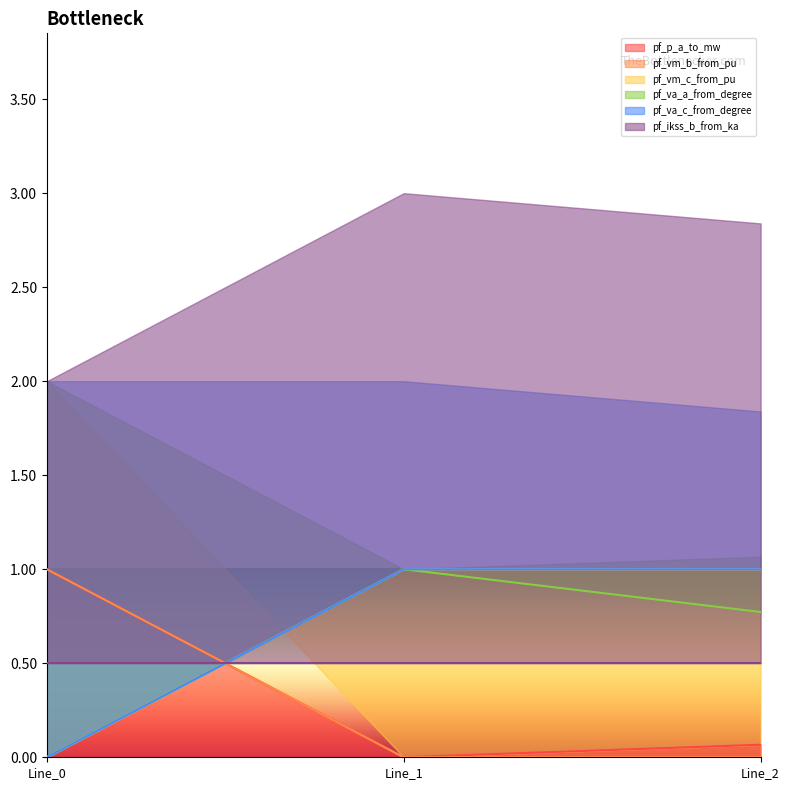

True or false: pf_p_a_to_mw has a value of 0.1 at Line_2.

True